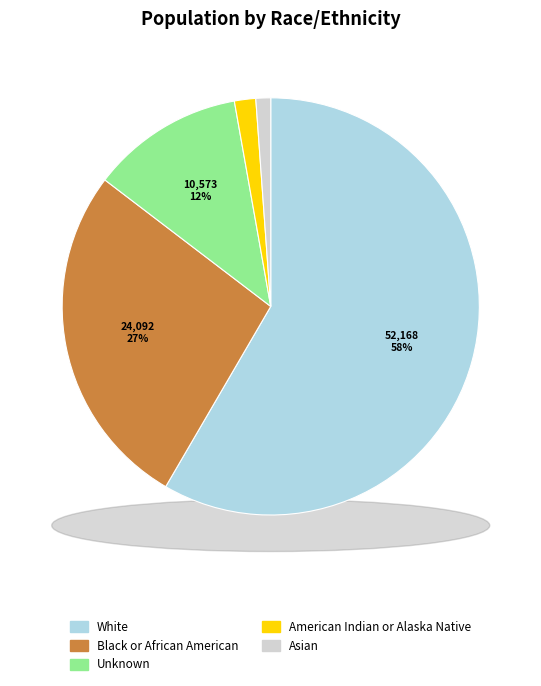

What is the total percentage of American Indian or Alaska Native and Unknown?

13.5%